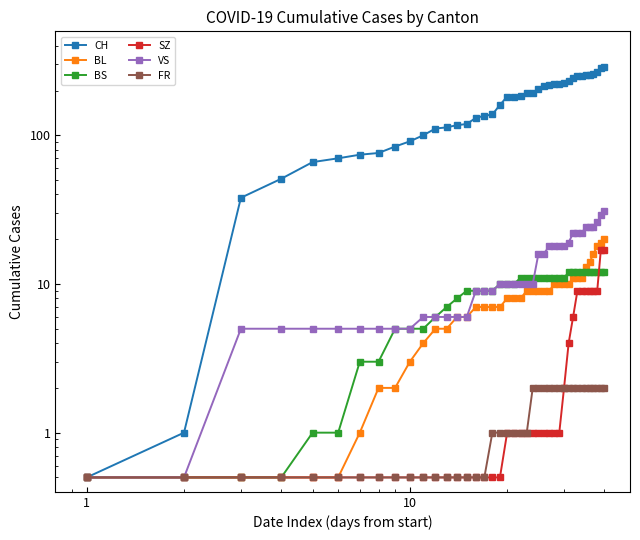

True or false: SZ and BL cross at least once.

False